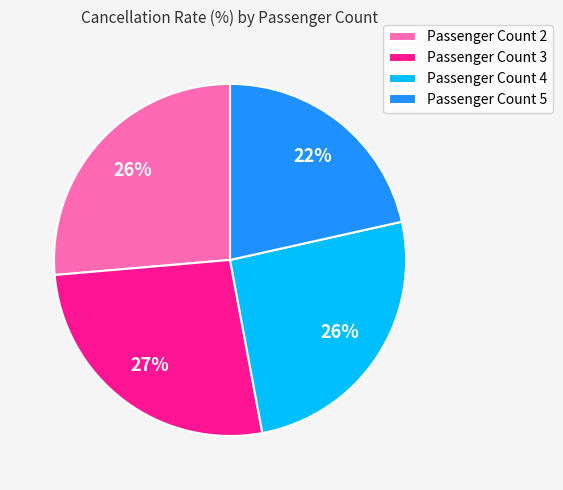

Do Passenger Count 3 and Passenger Count 5 together represent more than half of the pie?

No